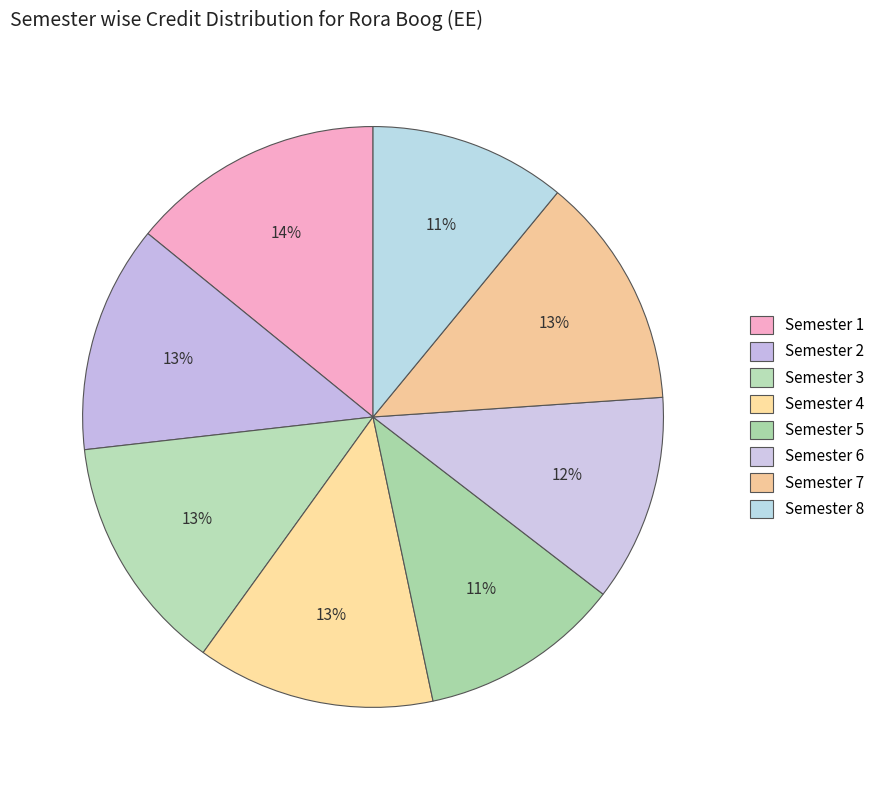

What is the change in value from Semester 4 to Semester 6?

-6